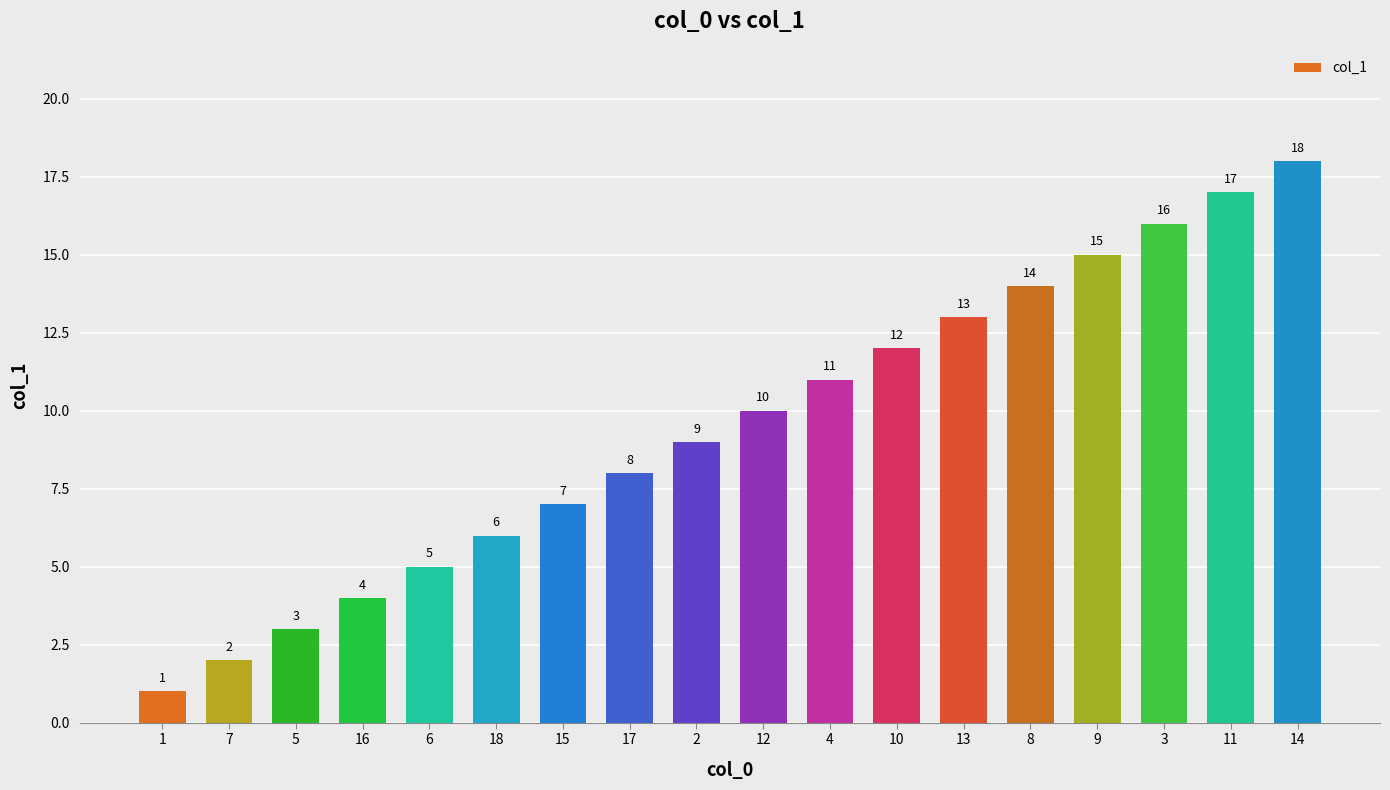

Which label corresponds to the smallest value in the chart?

1